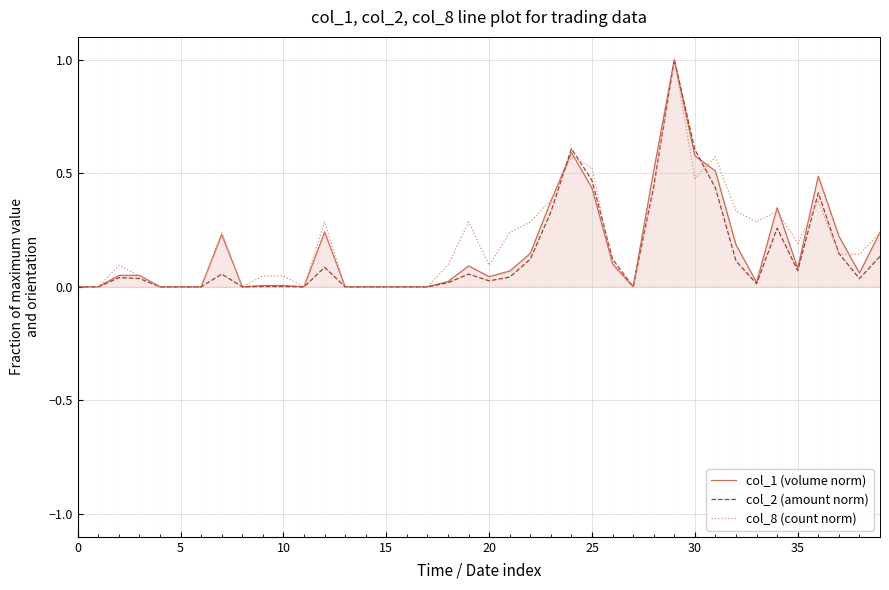

What is the sum of all col_2 (amount norm) values?

5.7